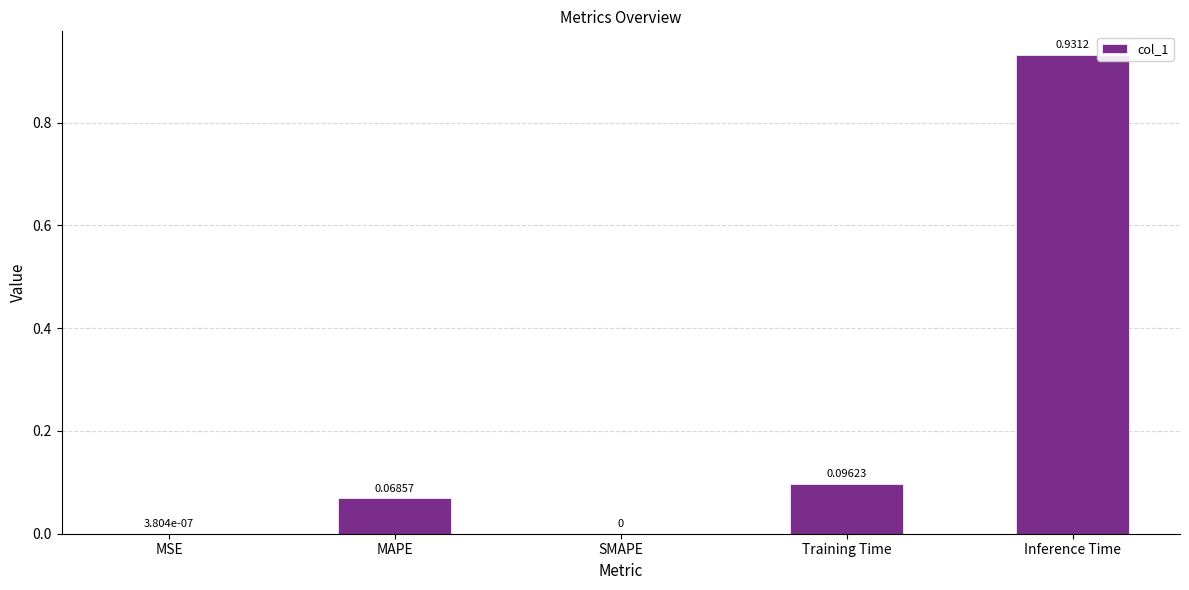

At which category does the chart reach its peak across all series?

Inference Time